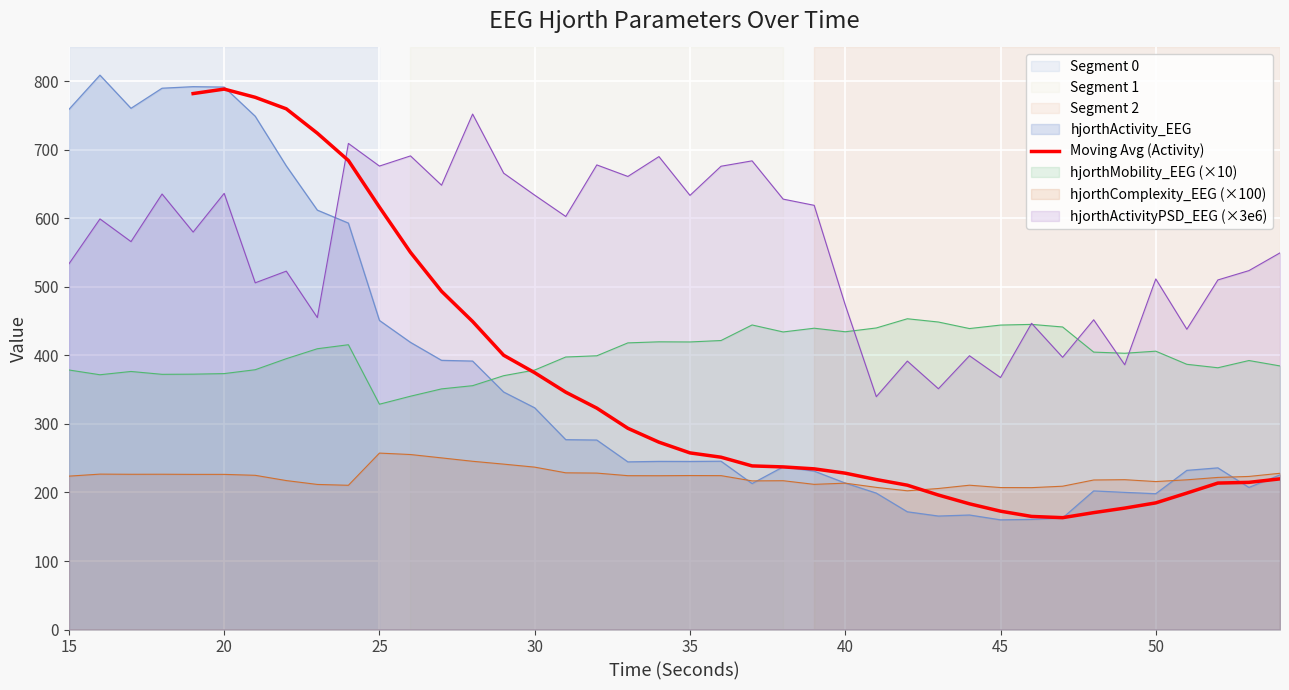

Count the number of values greater than 251.

18